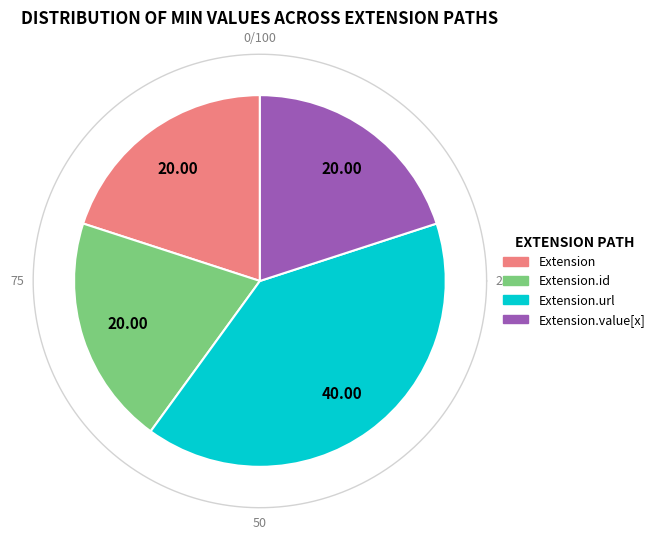

How many slices are in this pie chart?

4